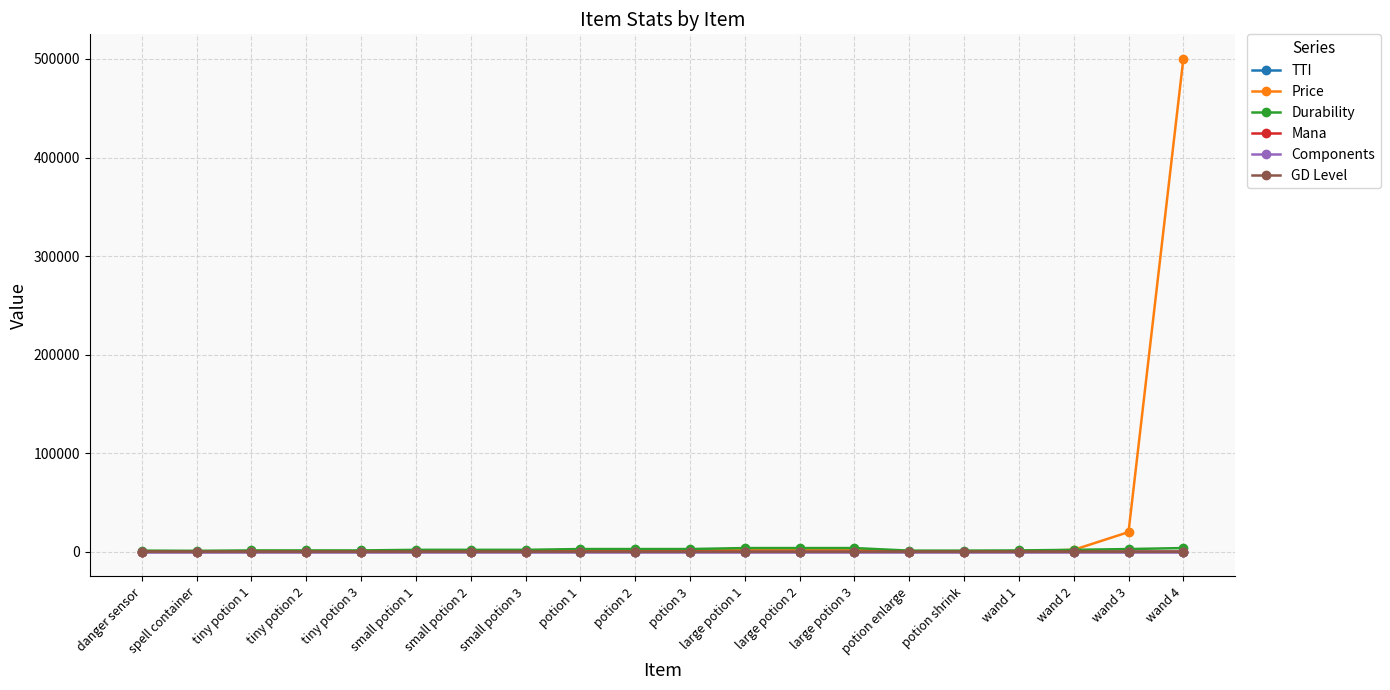

What is the average value of the Price series?

26637